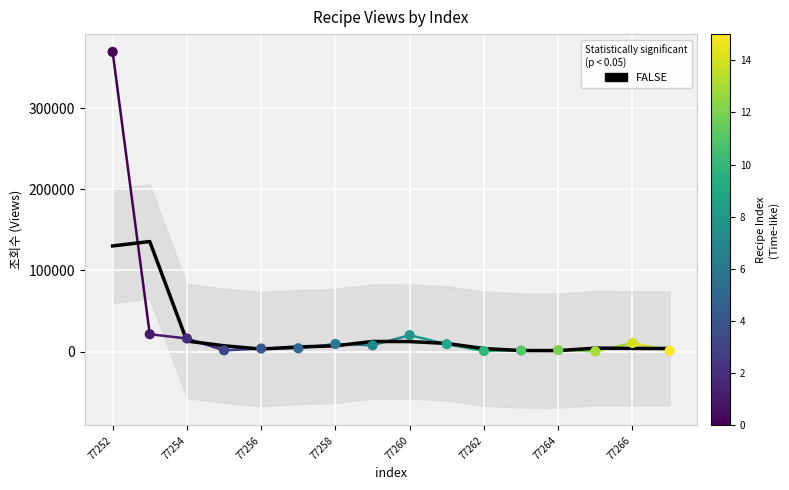

What is the ratio of the value at 77261 to the value at 77258?

1.0